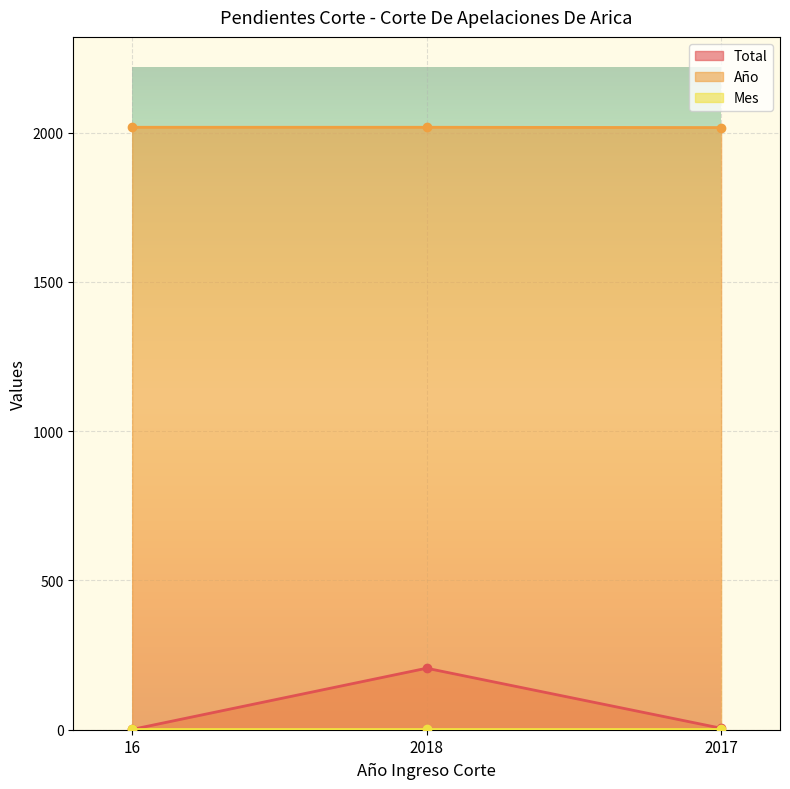

What position from the right is 2017?

1